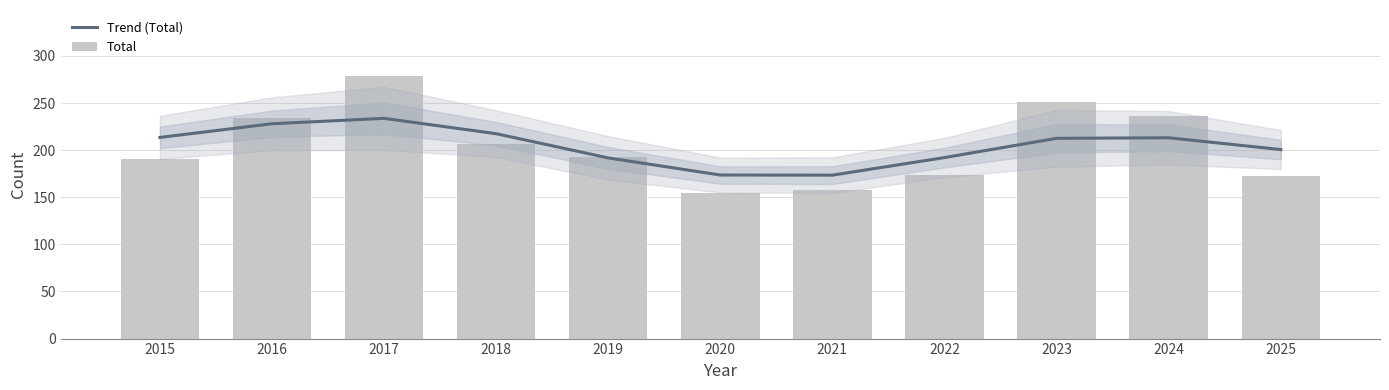

What is the sum of all Total values?

2250.0